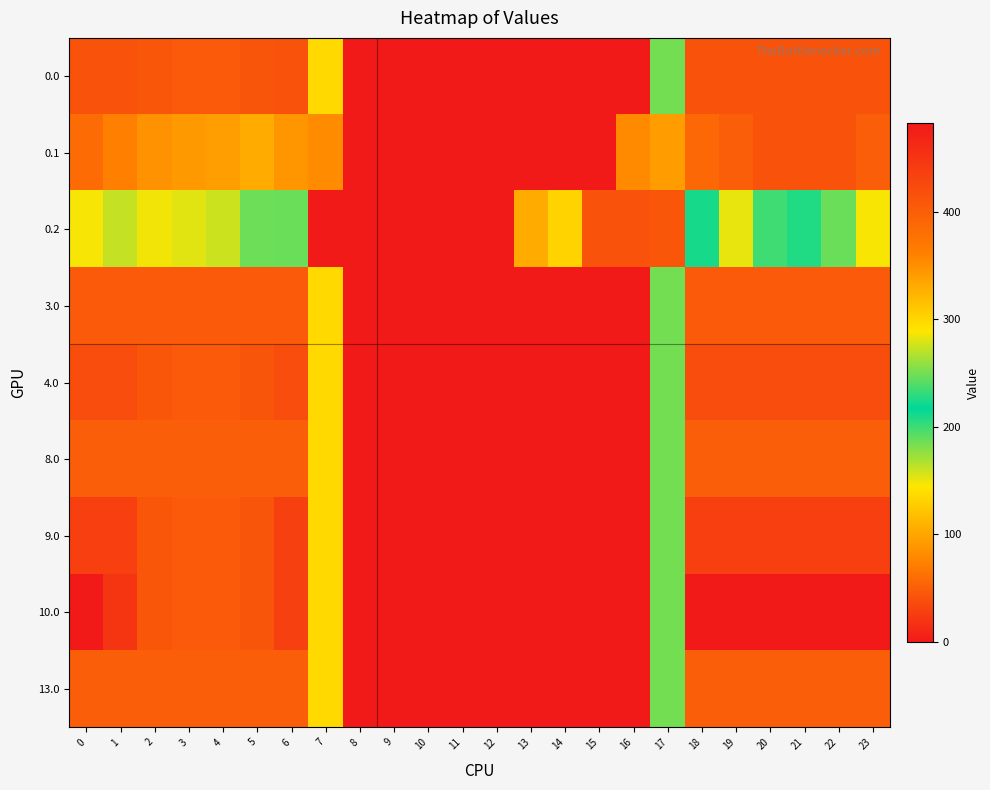

Reading right to left, list all the values displayed in this chart.

0.0: 23=415.0	22=415.0	21=415.0	20=415.0	19=415.0	18=415.0	17=250.3	16=0.0	15=0.0	14=0.0	13=0.0	12=0.0	11=0.0	10=0.0	9=0.0	8=0.0	7=136.4	6=415.0	5=410.8	4=404.9	3=404.4	2=410.3	1=415.0	0=415.0
0.1: 23=399.4	22=415.0	21=415.0	20=414.5	19=399.7	18=388.5	17=340.1	16=353.7	15=0.0	14=0.0	13=0.0	12=0.0	11=0.0	10=0.0	9=0.0	8=0.0	7=81.6	6=345.2	5=329.5	4=339.6	3=342.7	2=347.9	1=361.1	0=384.6
0.2: 23=287.5	22=247.4	21=226.4	20=199.2	19=151.1	18=223.1	17=409.5	16=415.0	15=415.0	14=301.9	13=104.4	12=0.0	11=0.0	10=0.0	9=0.0	8=0.0	7=0.0	6=187.1	5=248.1	4=274.4	3=281.0	2=285.5	1=272.7	0=287.1
3.0: 23=404.0	22=404.0	21=404.0	20=404.0	19=404.0	18=404.0	17=250.3	16=0.0	15=0.0	14=0.0	13=0.0	12=0.0	11=0.0	10=0.0	9=0.0	8=0.0	7=136.4	6=404.0	5=404.0	4=404.0	3=404.0	2=404.0	1=404.0	0=404.0
4.0: 23=420.0	22=420.0	21=420.0	20=420.0	19=420.0	18=420.0	17=250.3	16=0.0	15=0.0	14=0.0	13=0.0	12=0.0	11=0.0	10=0.0	9=0.0	8=0.0	7=136.4	6=420.0	5=410.8	4=404.9	3=404.4	2=410.3	1=420.0	0=420.0
8.0: 23=400.0	22=400.0	21=400.0	20=400.0	19=400.0	18=400.0	17=250.3	16=0.0	15=0.0	14=0.0	13=0.0	12=0.0	11=0.0	10=0.0	9=0.0	8=0.0	7=136.4	6=400.0	5=400.0	4=400.0	3=400.0	2=400.0	1=400.0	0=400.0
9.0: 23=436.0	22=436.0	21=436.0	20=436.0	19=436.0	18=436.0	17=250.3	16=0.0	15=0.0	14=0.0	13=0.0	12=0.0	11=0.0	10=0.0	9=0.0	8=0.0	7=136.4	6=435.0	5=410.8	4=404.9	3=404.4	2=410.3	1=436.0	0=436.0
10.0: 23=482.0	22=482.0	21=482.0	20=482.0	19=482.0	18=482.0	17=250.3	16=0.0	15=0.0	14=0.0	13=0.0	12=0.0	11=0.0	10=0.0	9=0.0	8=0.0	7=136.4	6=435.0	5=410.8	4=404.9	3=404.4	2=410.3	1=449.5	0=482.0
13.0: 23=400.0	22=400.0	21=400.0	20=400.0	19=400.0	18=400.0	17=250.3	16=0.0	15=0.0	14=0.0	13=0.0	12=0.0	11=0.0	10=0.0	9=0.0	8=0.0	7=136.4	6=400.0	5=400.0	4=400.0	3=400.0	2=400.0	1=400.0	0=400.0